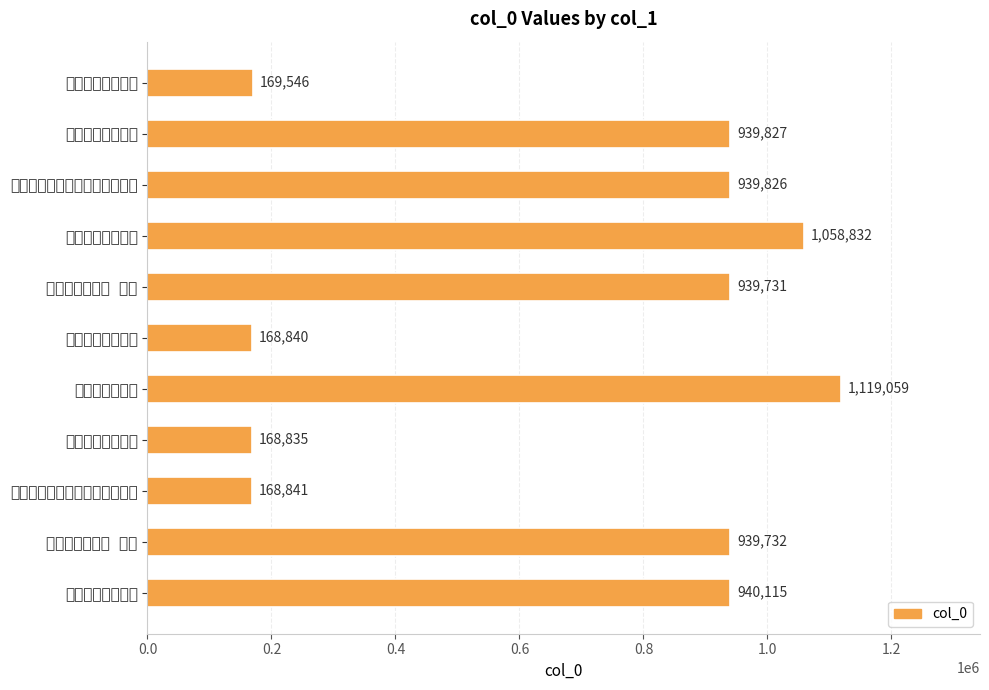

Are the bars grouped side by side (vs. stacked)?

No